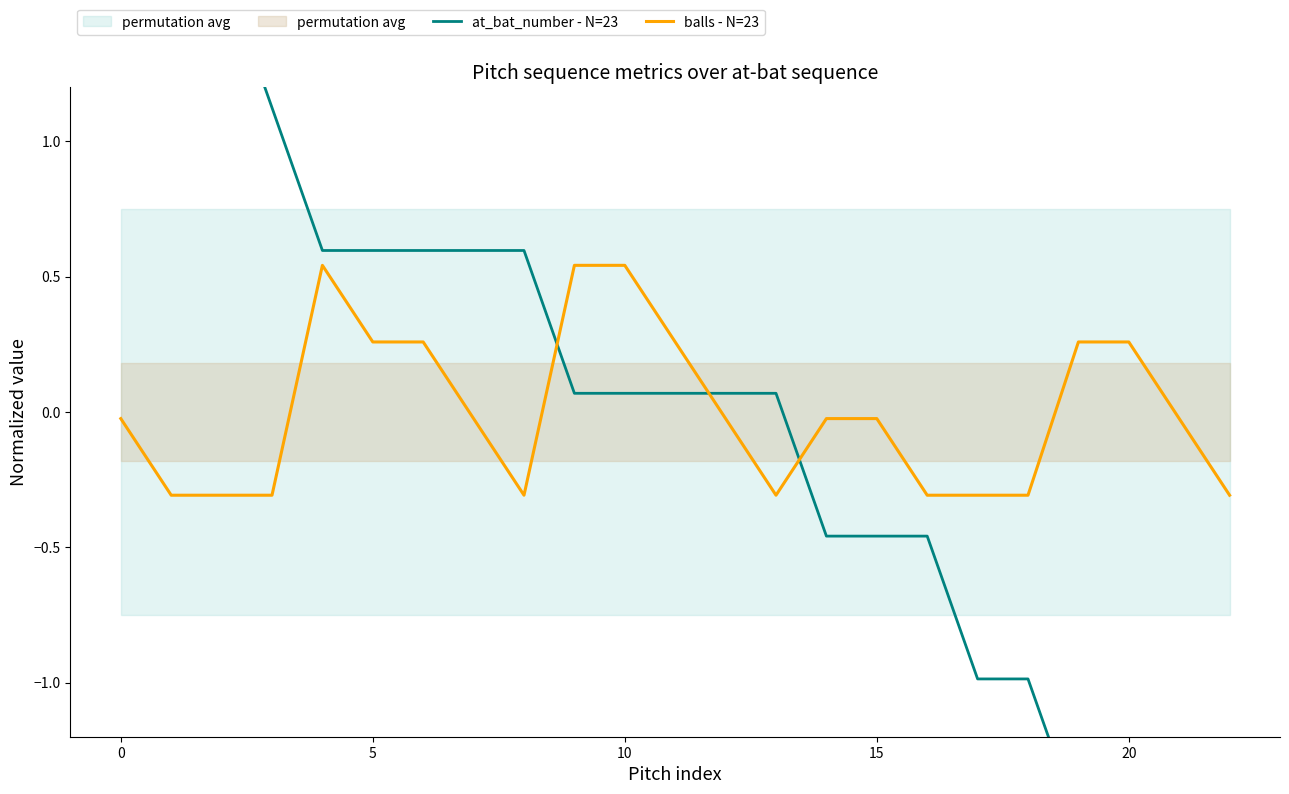

At how many categories does at least one series exceed 0?

16